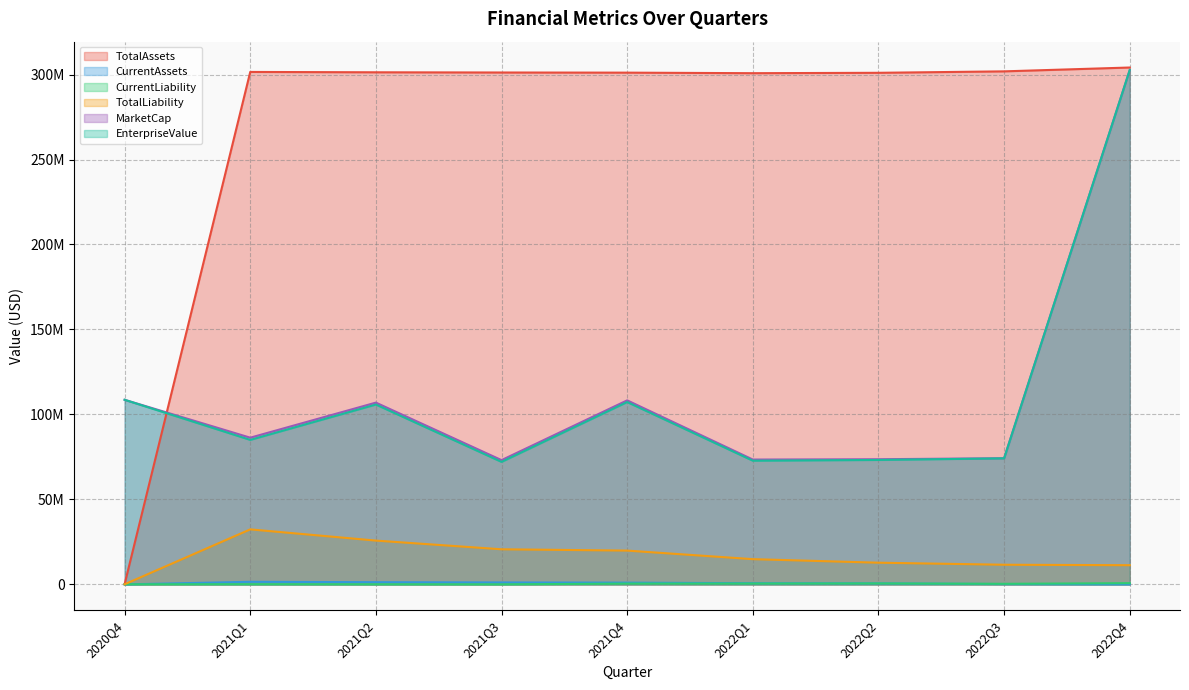

True or false: CurrentAssets and MarketCap intersect in this chart.

False